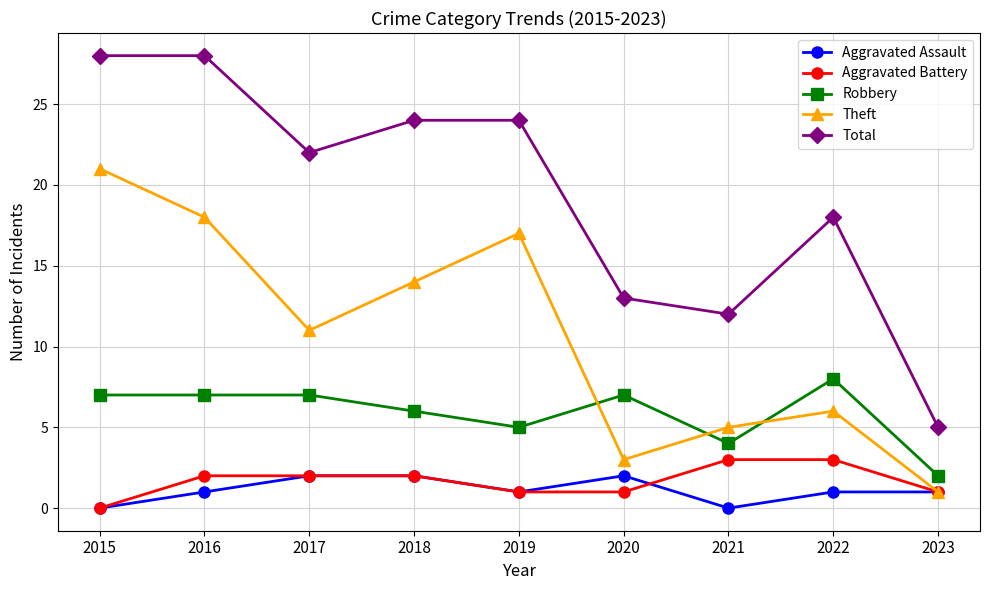

What are all the series names shown in the legend?

Aggravated Assault, Aggravated Battery, Robbery, Theft, Total